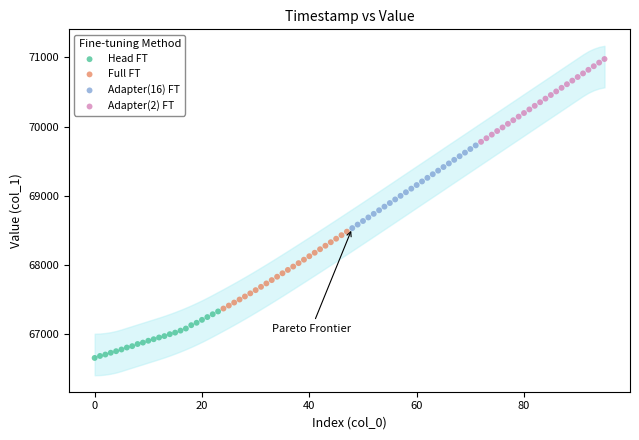

Which series reaches the maximum Y coordinate?

Adapter(2) FT